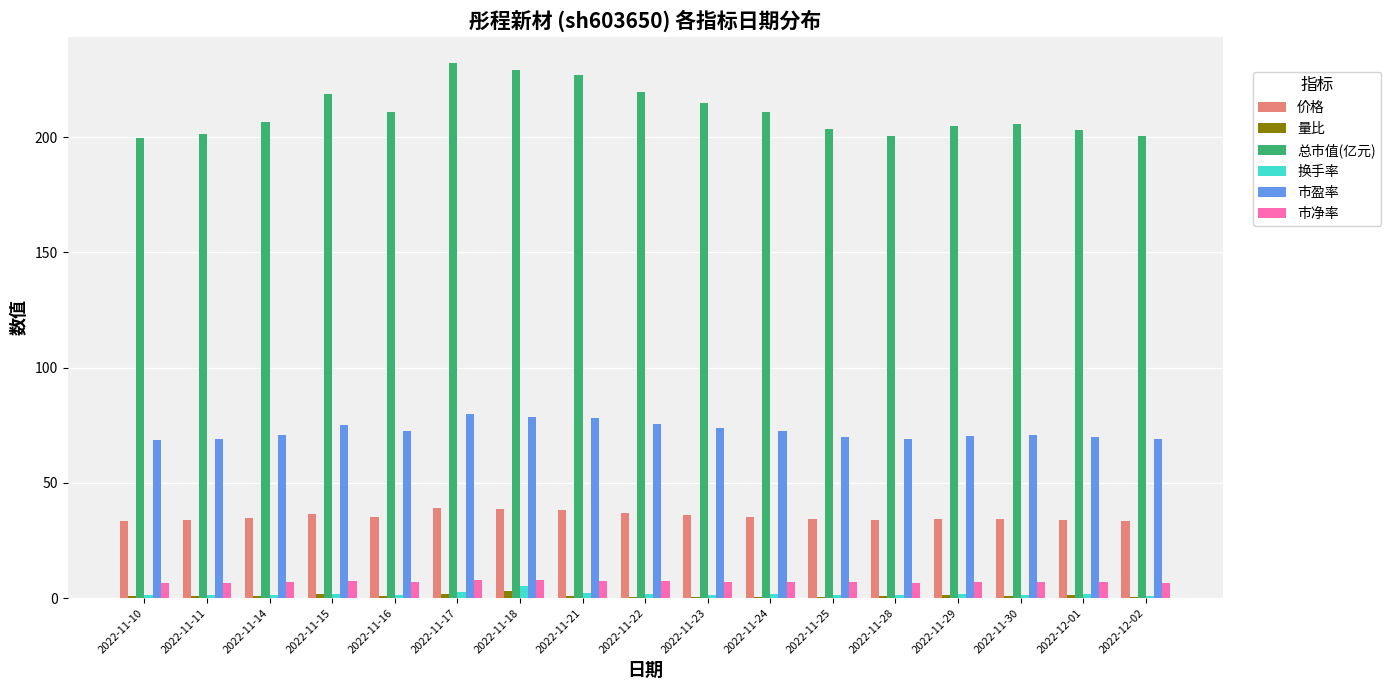

What is the greatest value displayed?

232.1